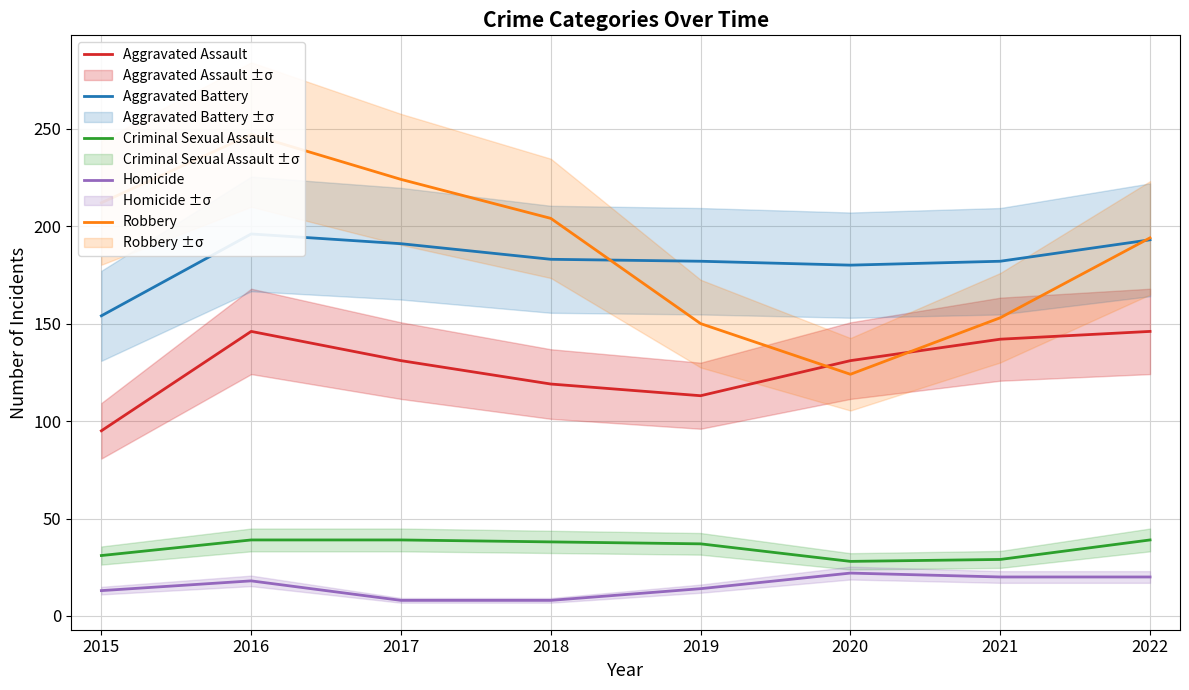

At which label does Homicide first exceed 18?

2020